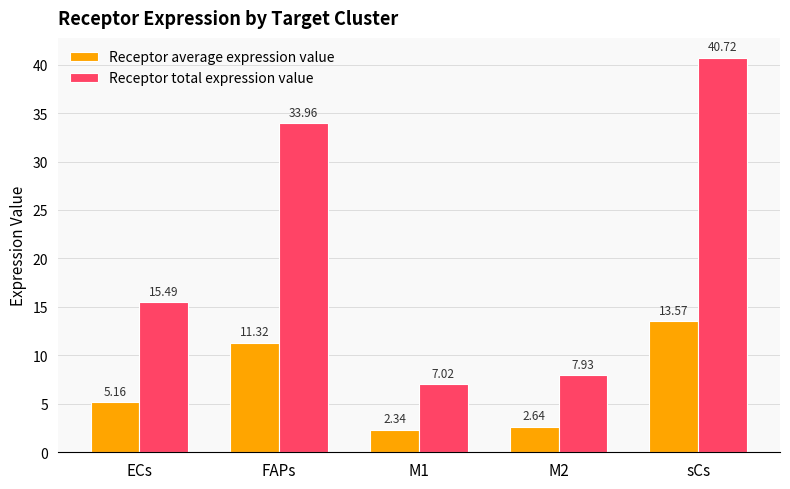

At which label does Receptor total expression value first exceed 15?

ECs